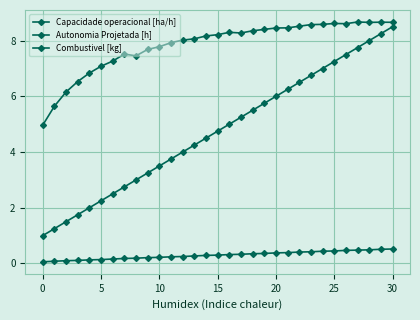

Does the chart display data point markers on the line(s)?

Yes